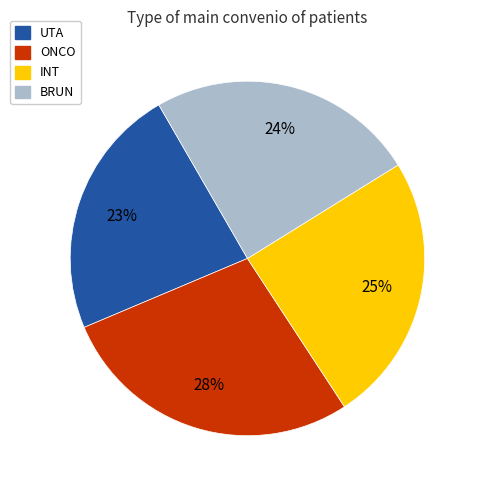

How many slices are in this pie chart?

4